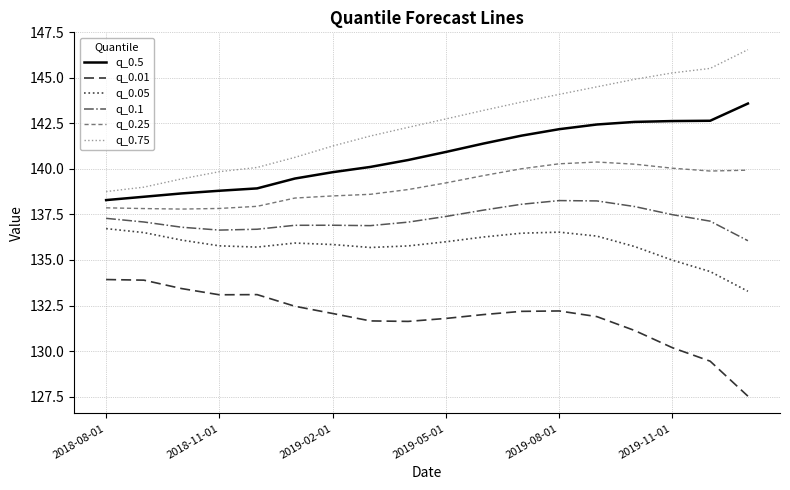

What is the difference between the maximum and minimum values in the q_0.25 series?

2.6